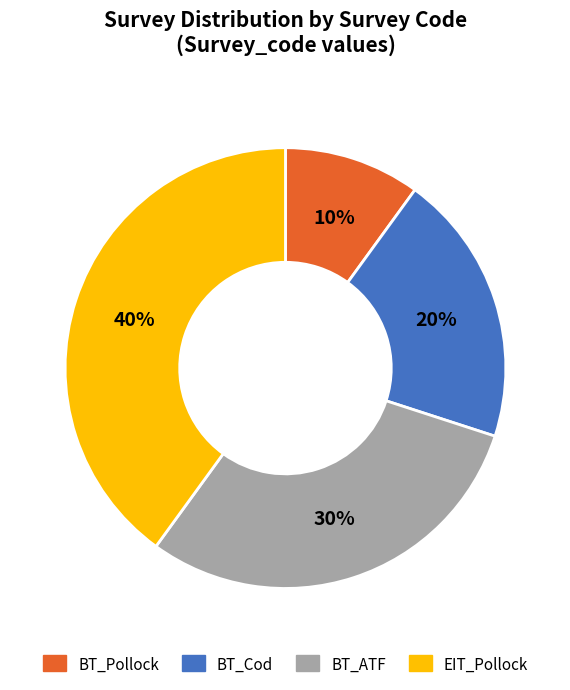

Combined, do BT_Pollock and BT_Cod account for over 50%?

No